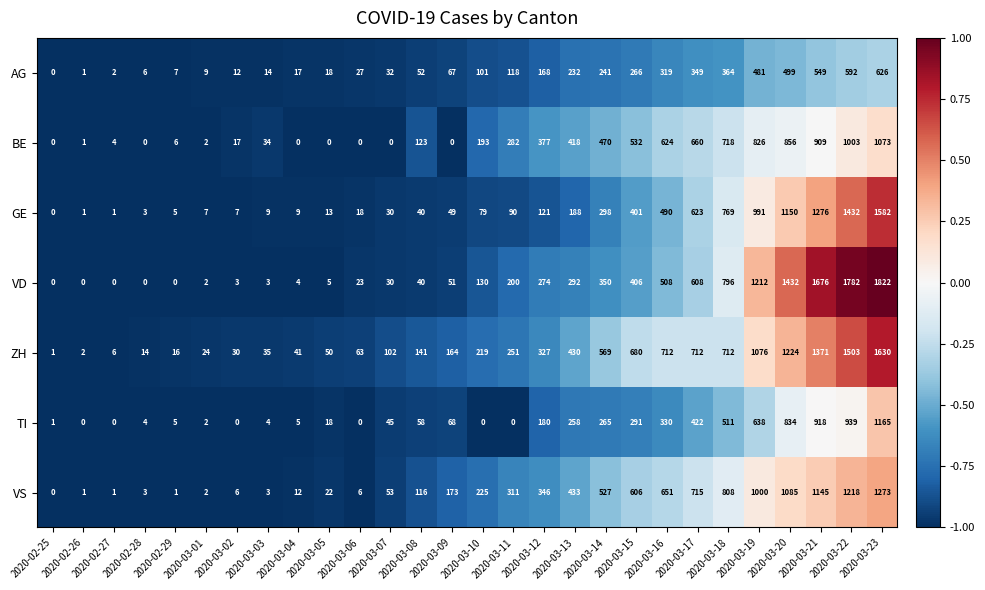

What is the sum of all VS values?

10742